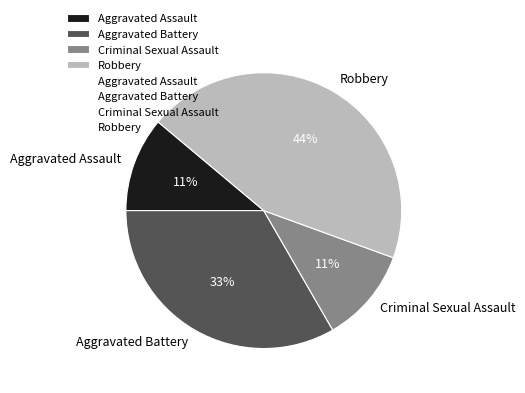

To the nearest percent, what is the combined percentage of Robbery and Aggravated Battery?

78%